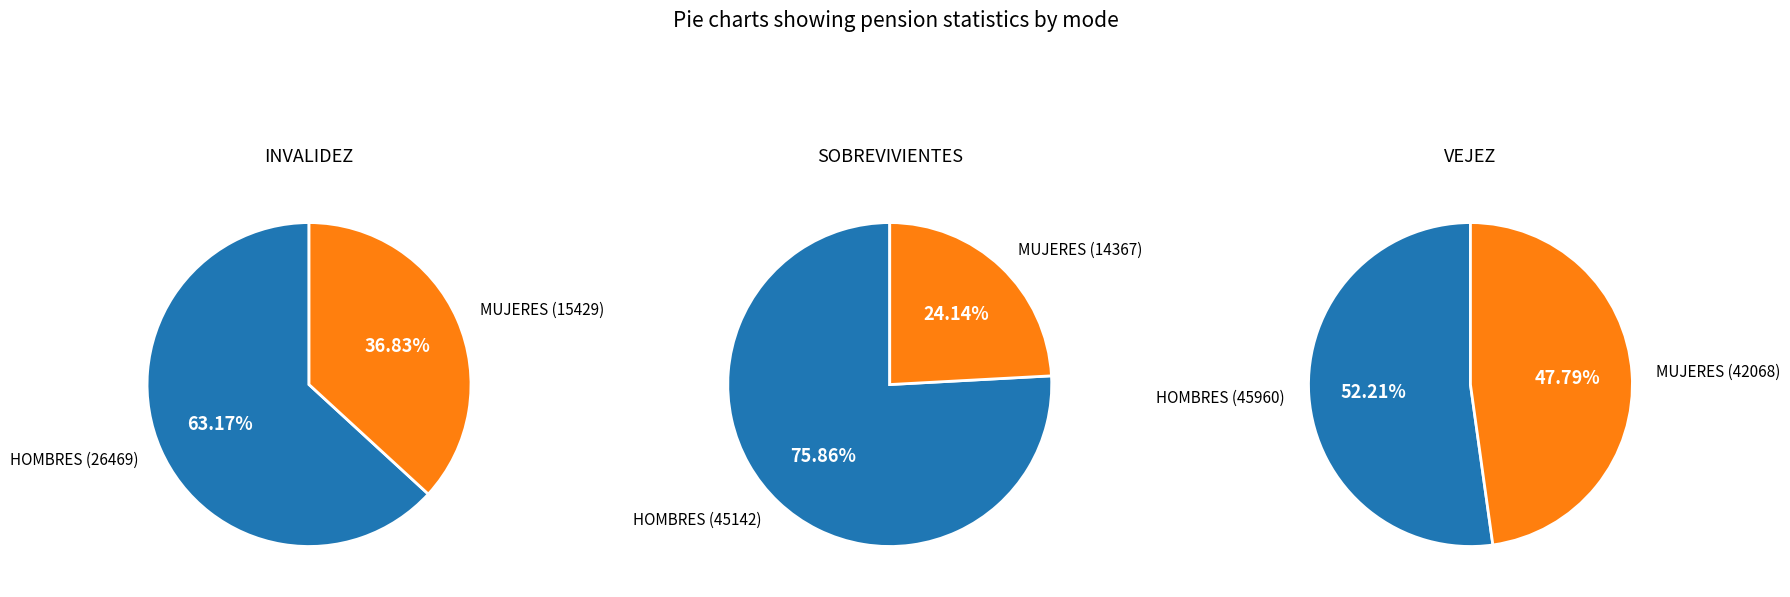

To the nearest percent, what portion does SOBREVIVIENTES represent?

24%